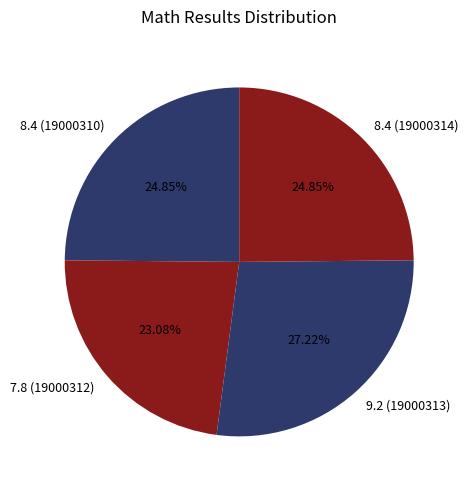

To the nearest percent, what percentage of the pie is 8.4 (19000314)?

25%